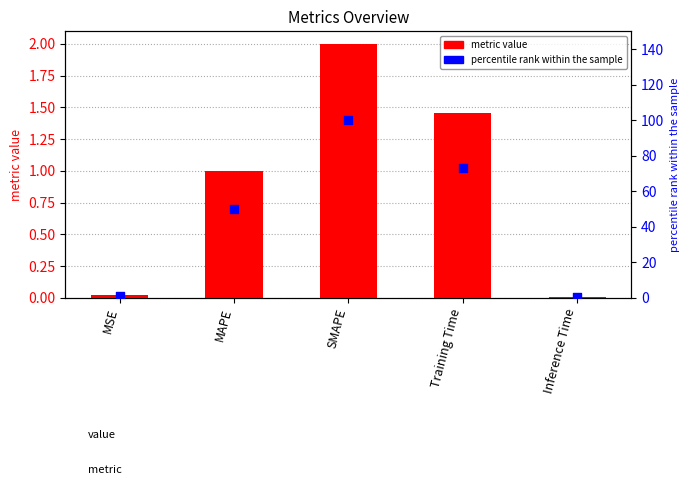

Is the value of col_1 at Inference Time greater than the value of percentile rank at MSE?

No